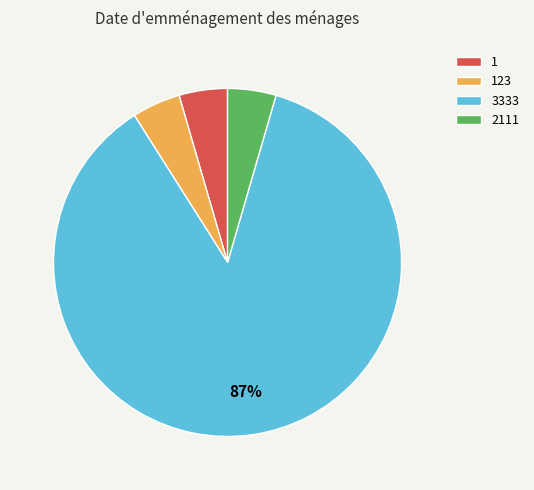

Count the number of slices in the pie.

4